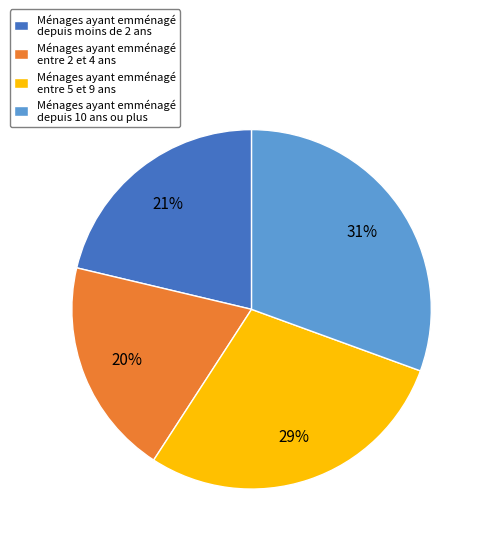

Is it true that Ménages ayant emménagé entre 2 et 4 ans is 20% of the pie?

True